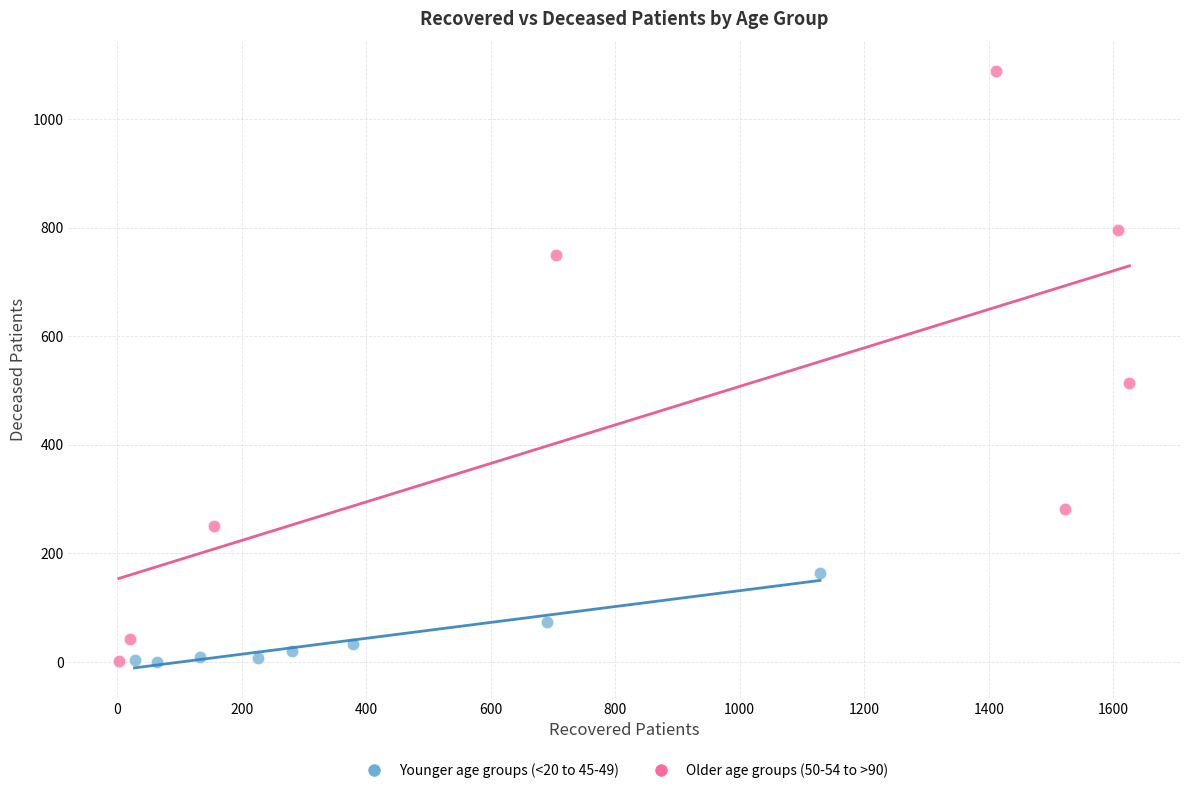

Which series reaches the maximum Y coordinate?

Older age groups (50-54 to >90)